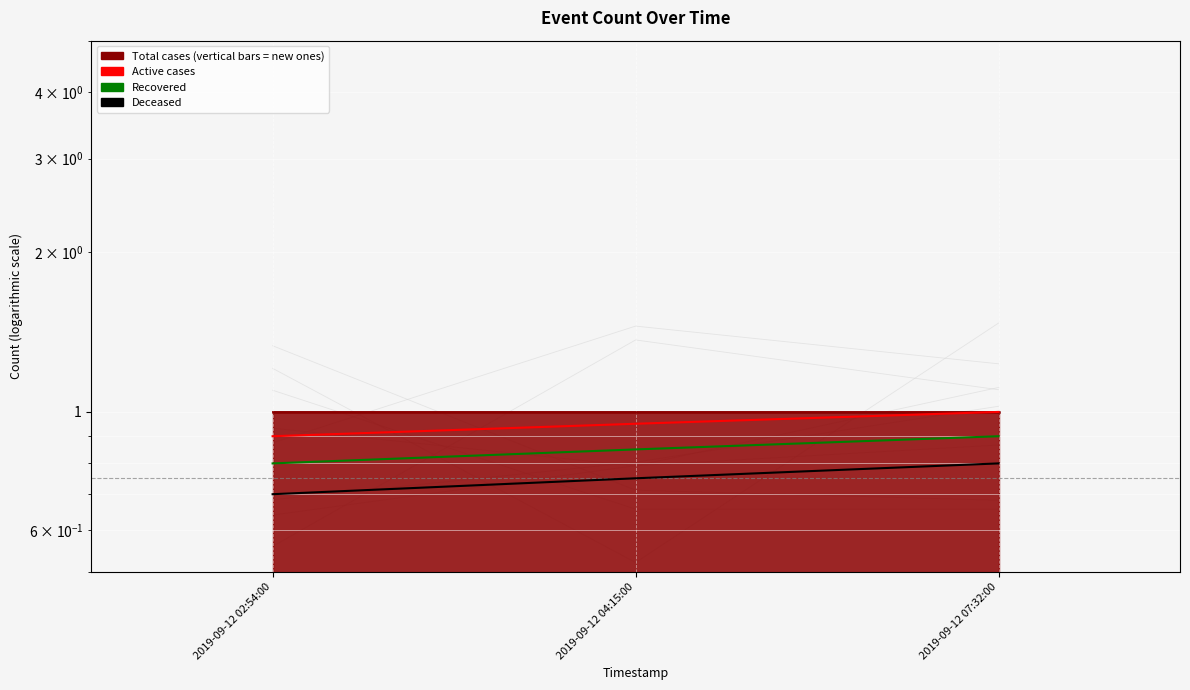

Which series has the largest total across all categories?

Total cases